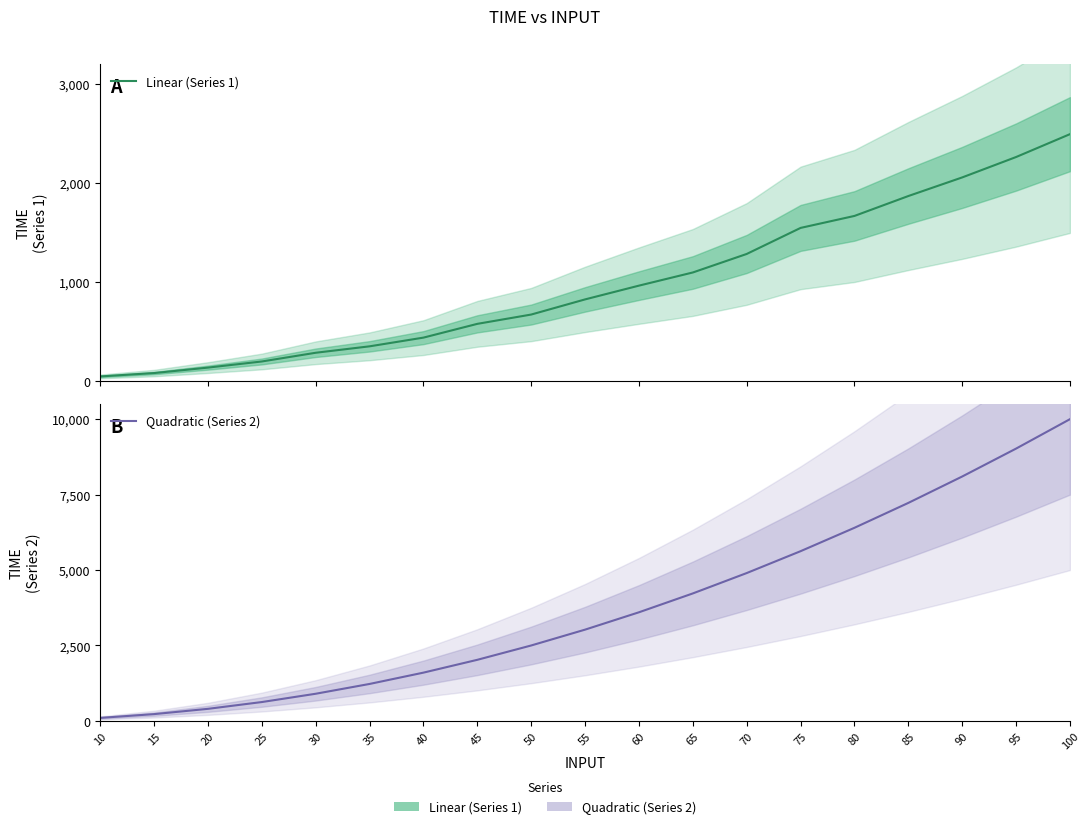

Does the chart display data point markers on the line(s)?

No